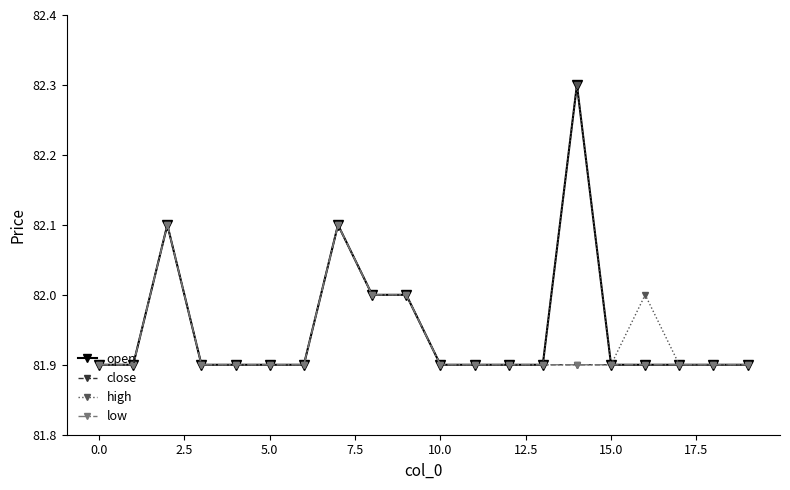

True or false: open has more than 0 interior local peaks.

True